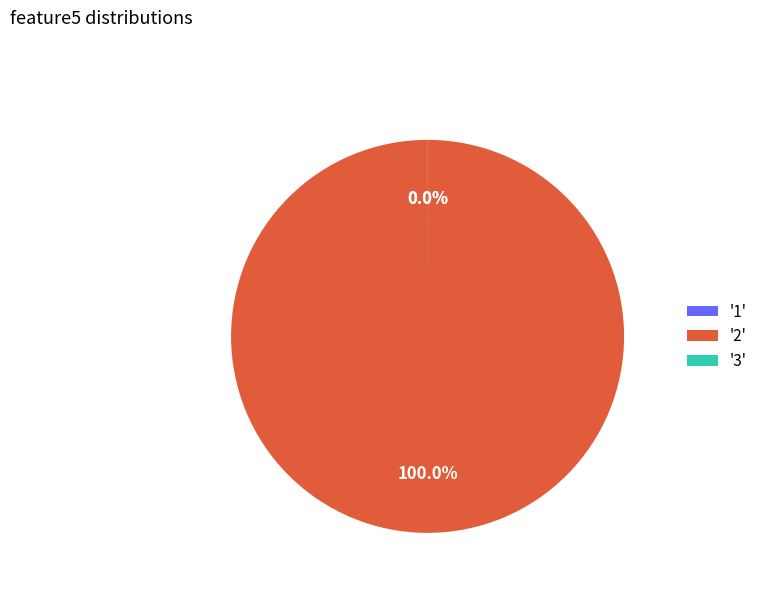

What is the majority slice?

'2'